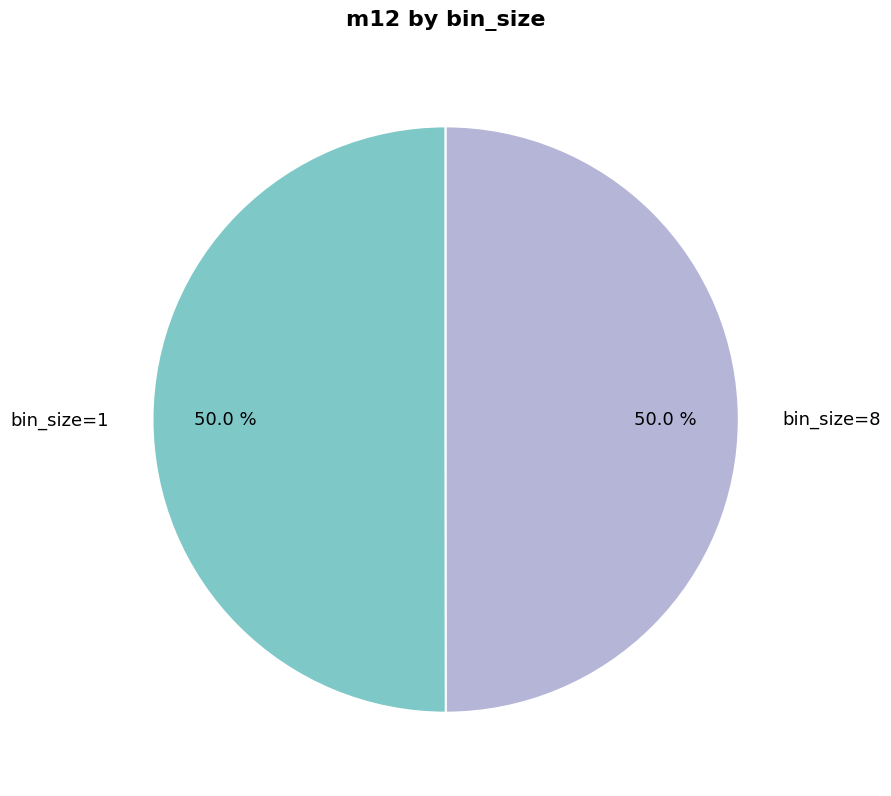

What portion of the pie excludes bin_size=8?

50.0%